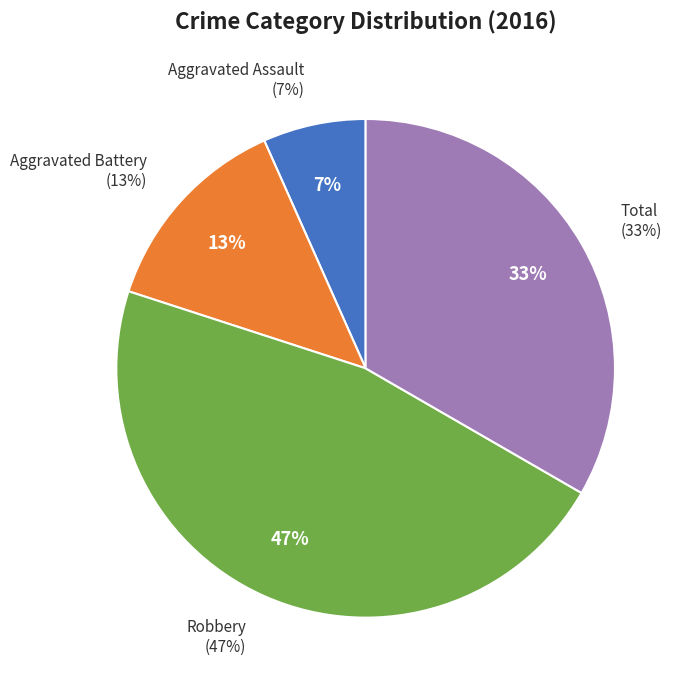

How many slices are in this pie chart?

4